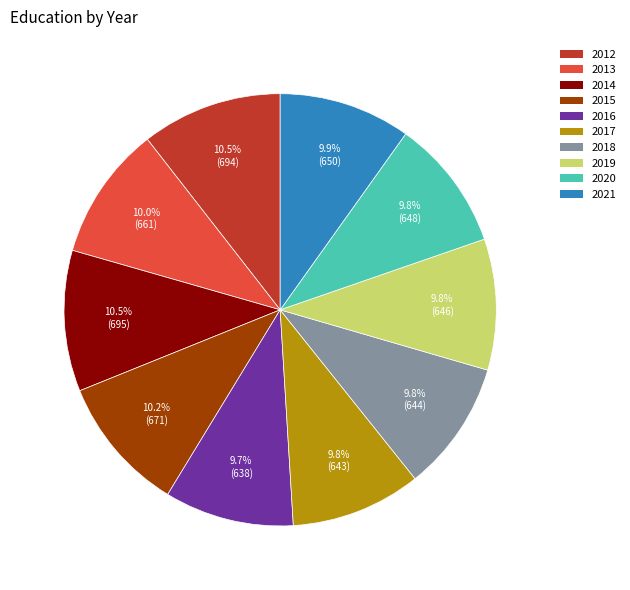

Does 2012 account for over 50% of the chart?

No